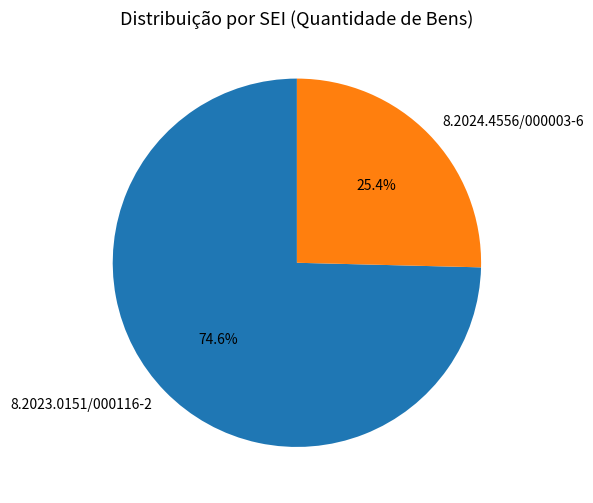

How much of the chart is everything except 8.2023.0151/000116-2?

25.4%